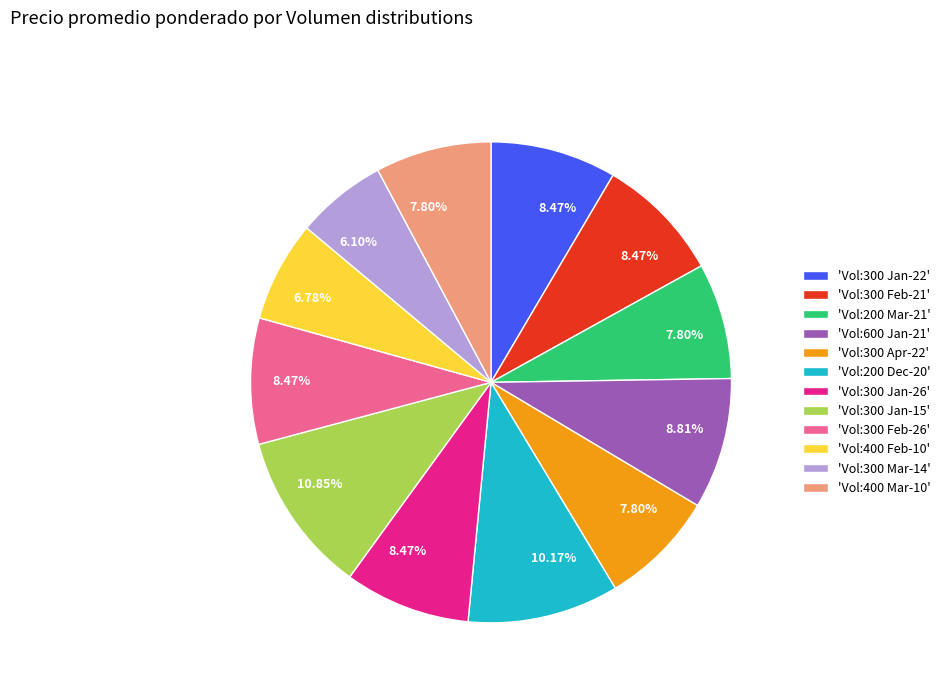

Does 'Vol:200 Dec-20' represent more than half of the total?

No